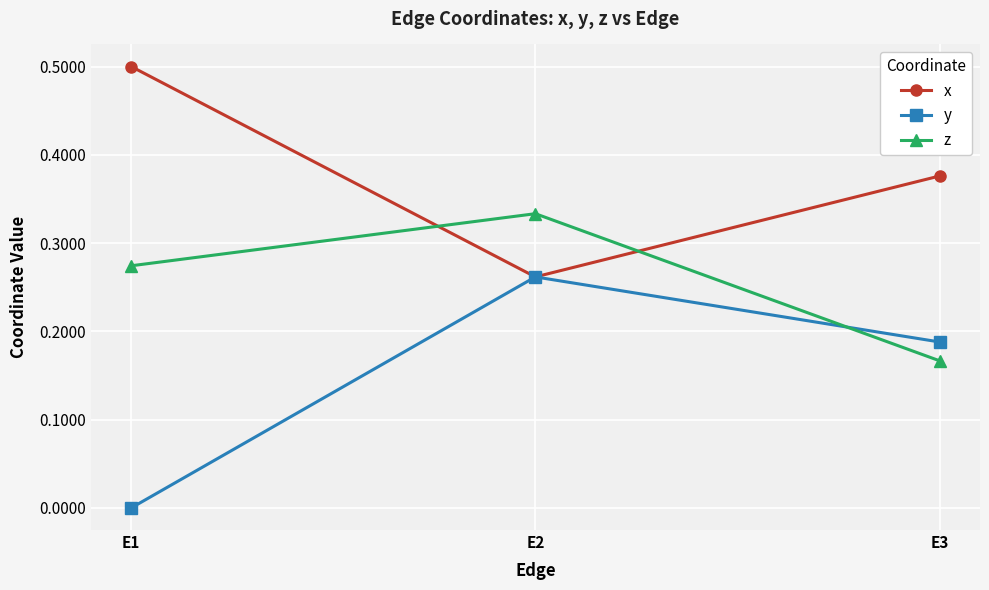

Which category has the highest value in the x series?

E1